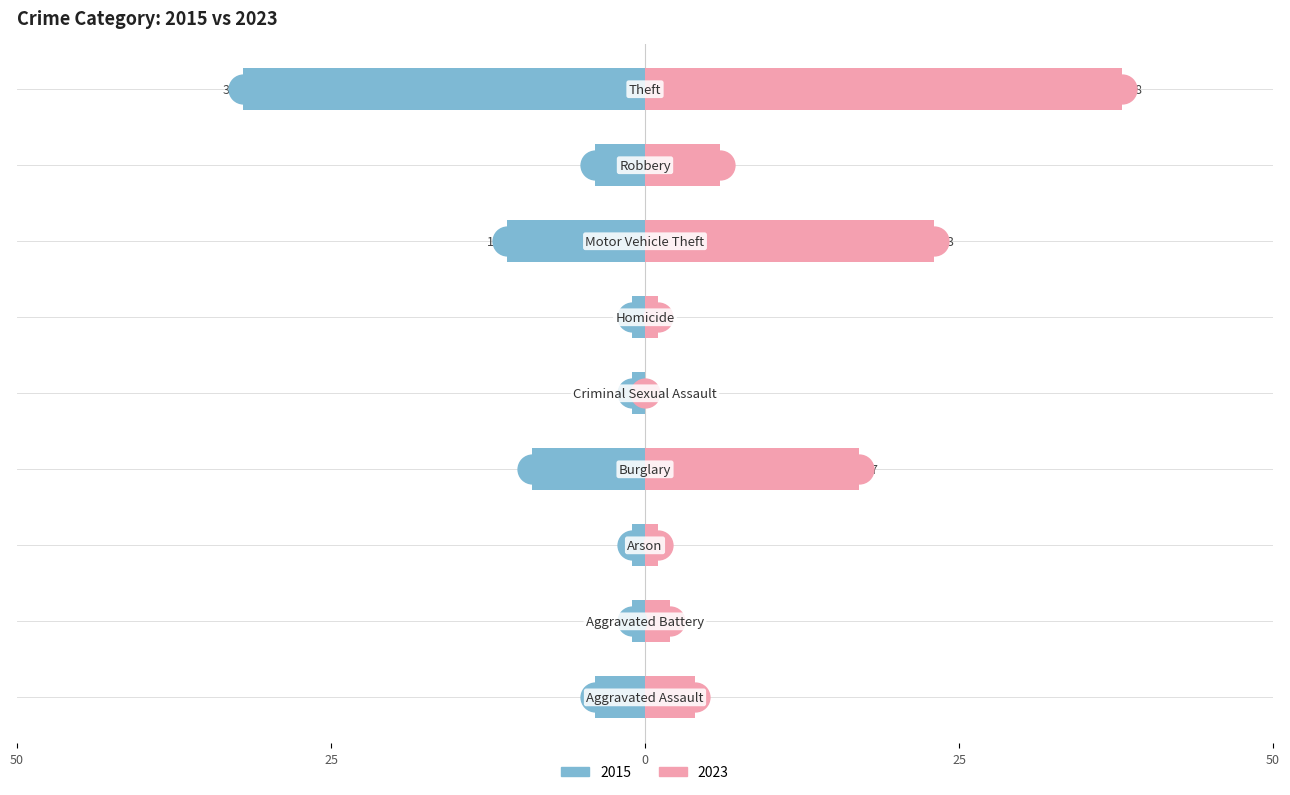

What is the value of the 2015 bar at the 2nd from the left?

-1